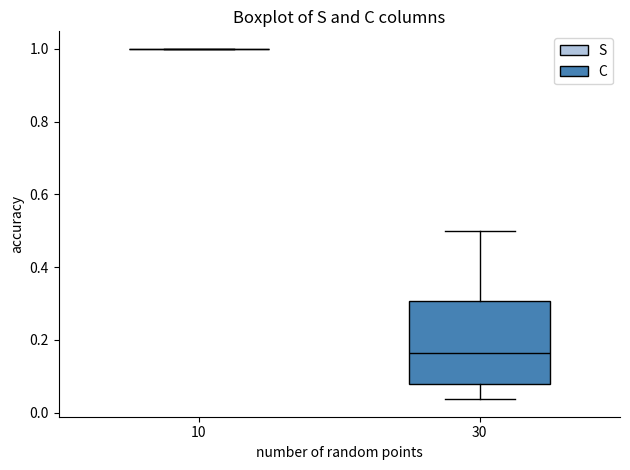

Reading left to right, transcribe this box plot: for each box, give where its median line is, the range the box spans, and where its two whiskers end, as read against the y-axis. The values are not printed on the chart, so give them approximately, as read against the axis.

10: box collapsed to a line at 1.00, whiskers 1.00 to 1.00
30: median 0.16, box 0.08 to 0.30, whiskers 0.04 to 0.50